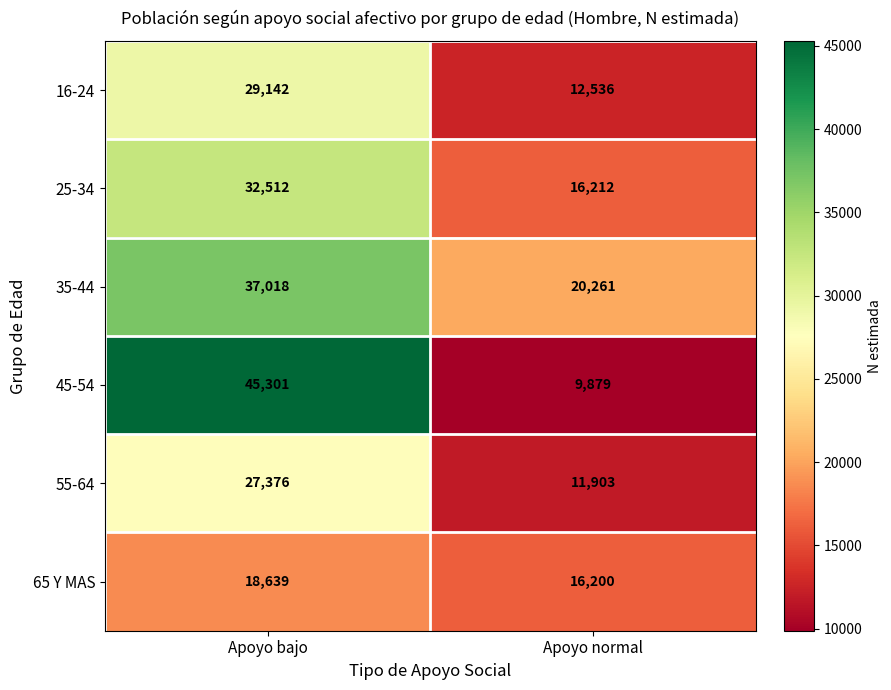

Where is 55-64 nearest to the value 19639?

Apoyo normal